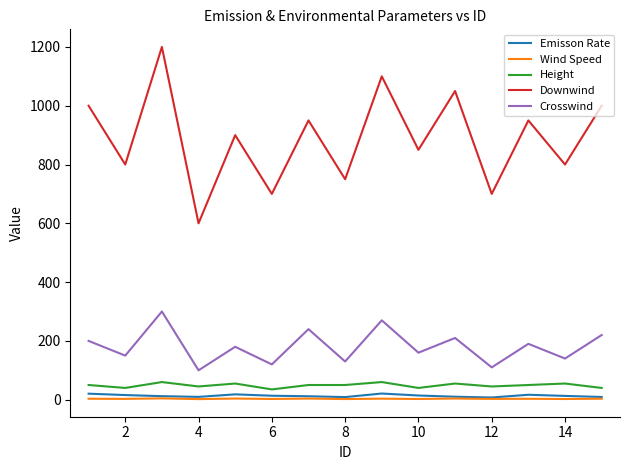

At how many categories does at least one series exceed 393?

15